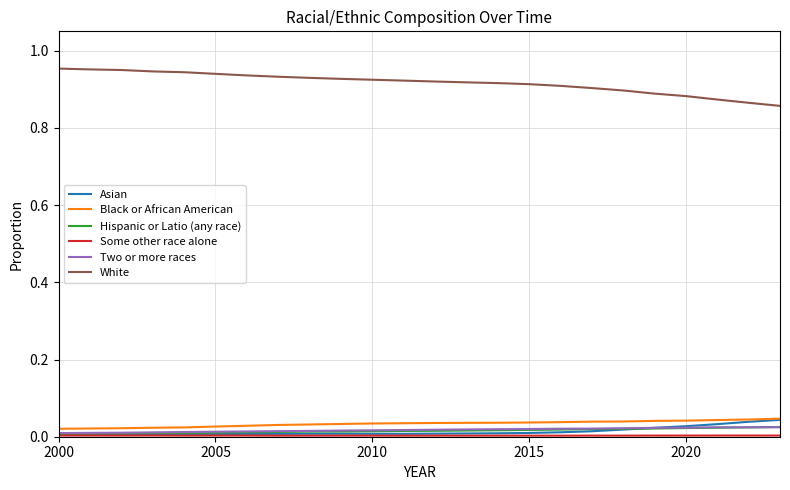

How many distinct data groups are displayed?

6